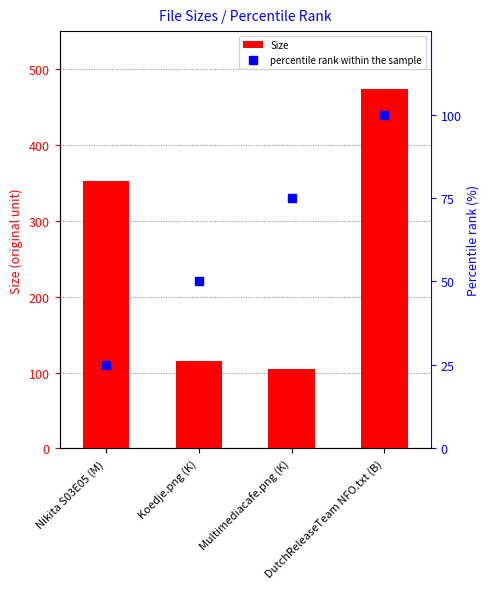

Which series contains the lowest Y value?

percentile rank within the sample